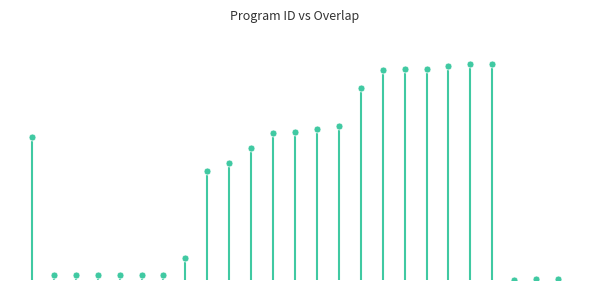

Approximately how many times larger is the value at 228514 compared to 336828?

0.7